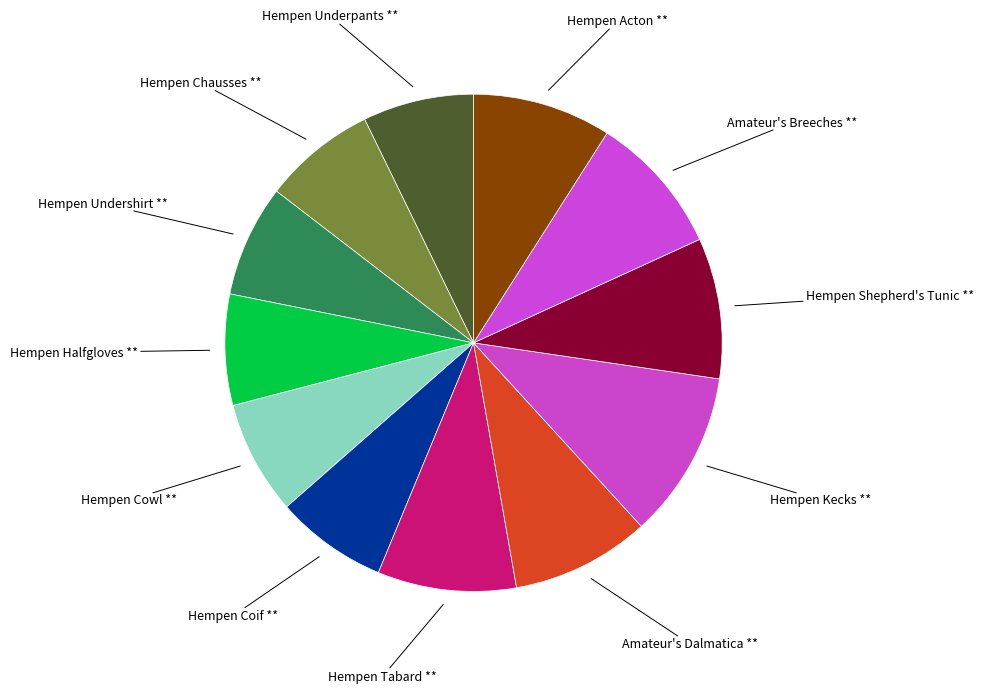

How many segments does this pie chart have?

12